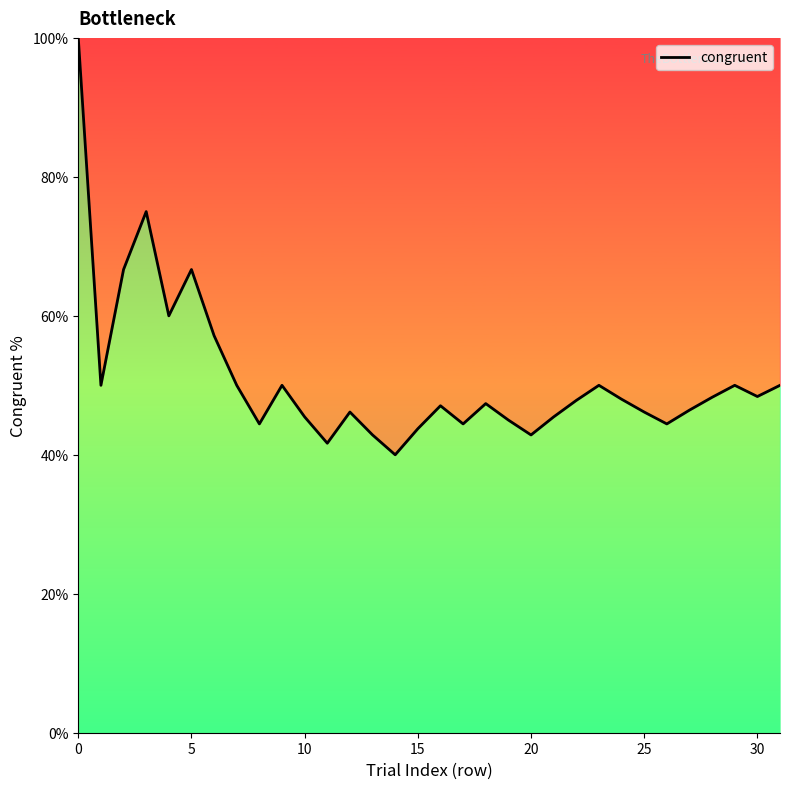

What is the greatest value displayed?

100.0